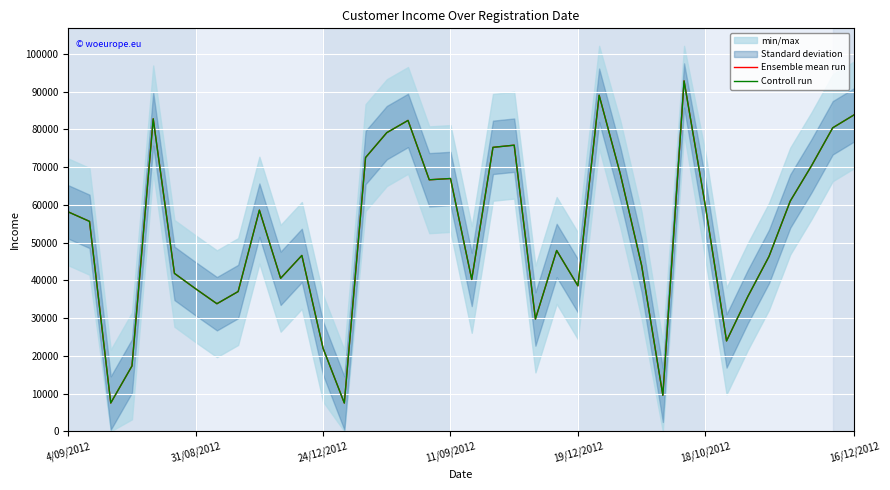

Does the chart display data point markers on the line(s)?

No